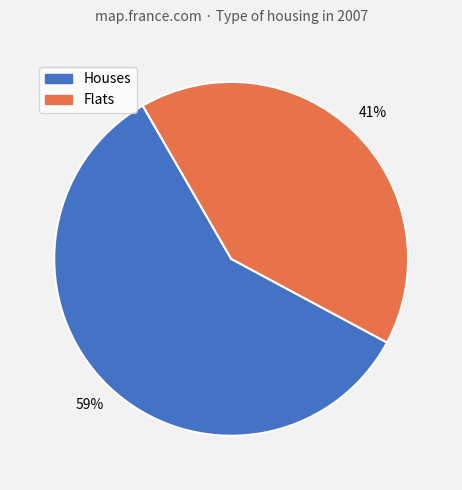

How many segments does this pie chart have?

2